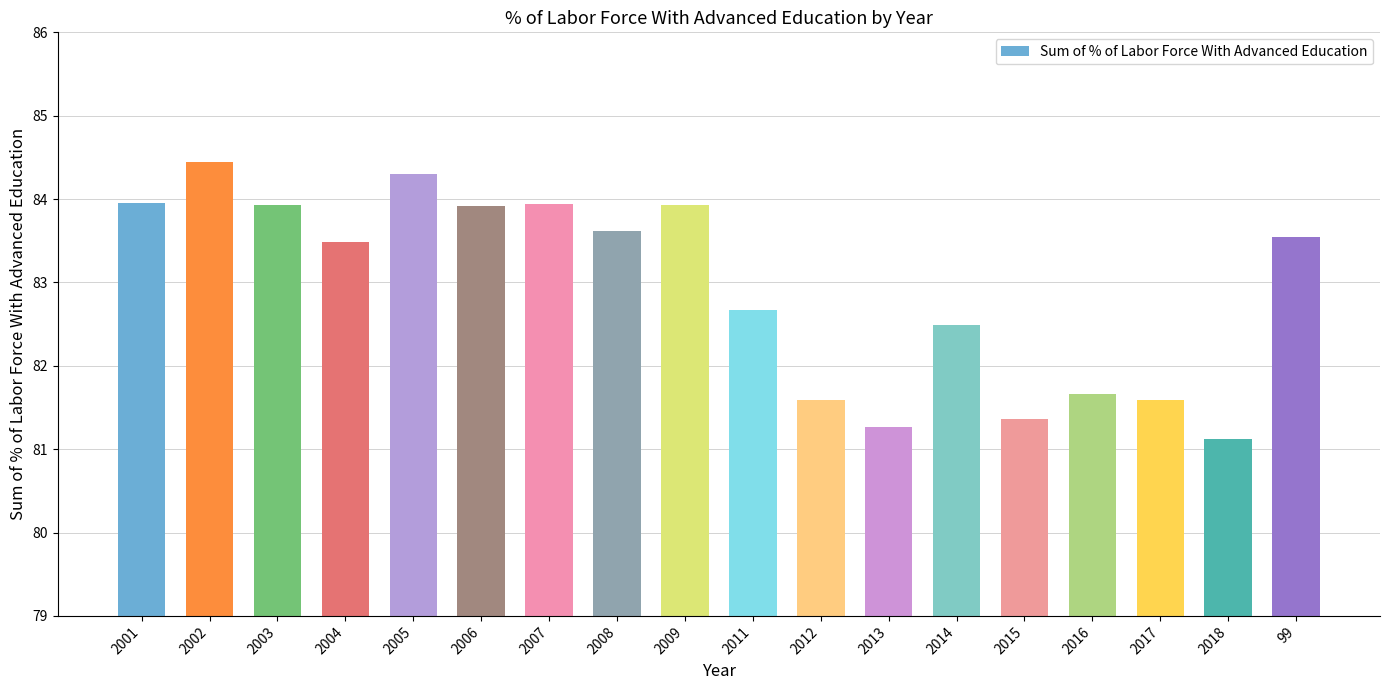

What is the label of the 14th bar from the right?

2005